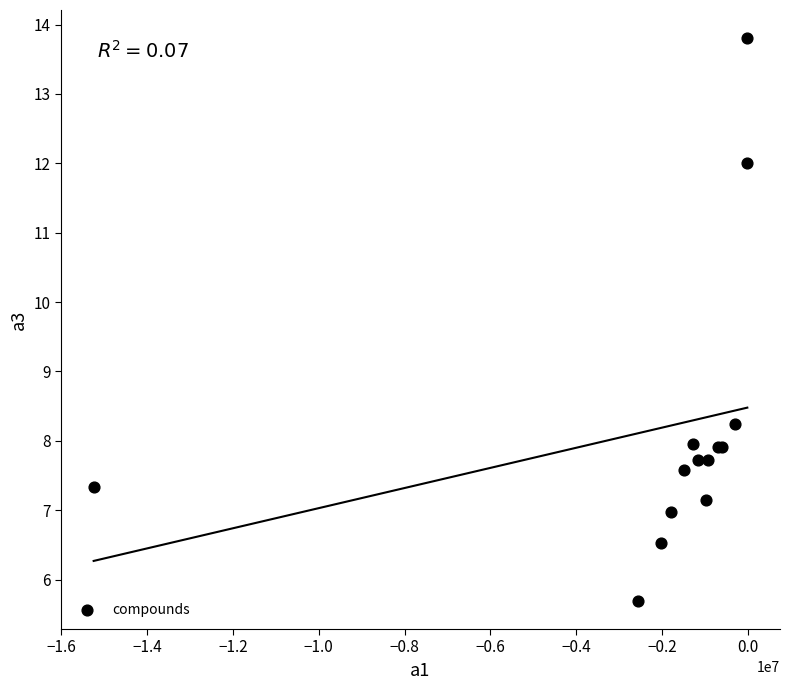

What Y value in the scatter plot is closest to 9?

8.2